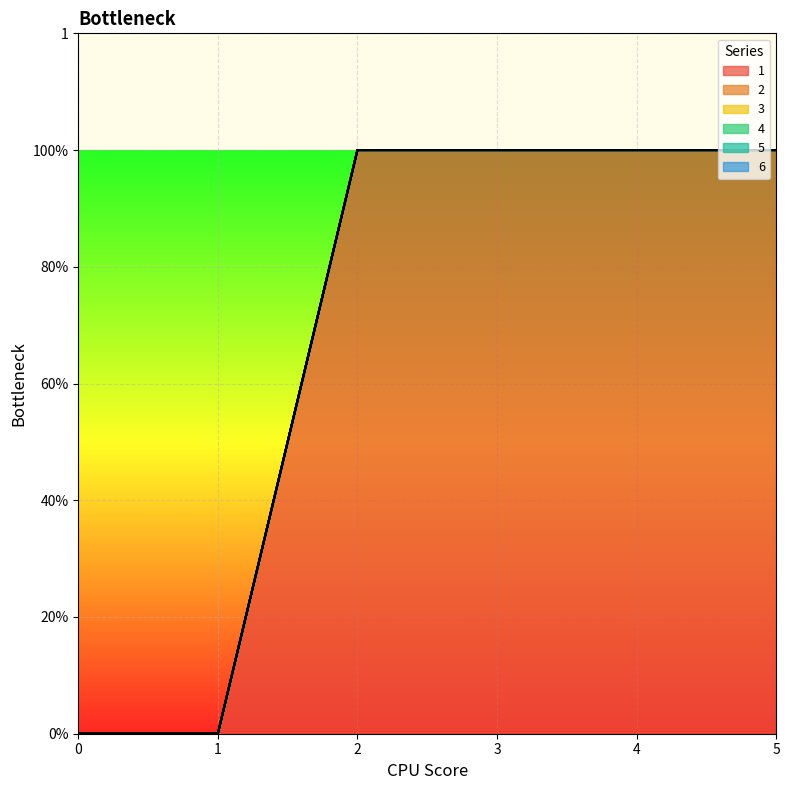

List the series in order of their peak value, lowest first.

2, 3, 4, 5, 6, 1